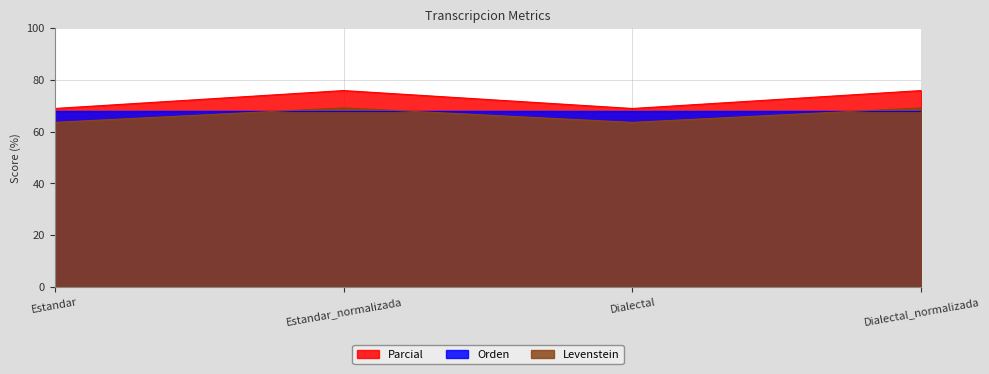

True or false: Levenstein and Parcial intersect in this chart.

False